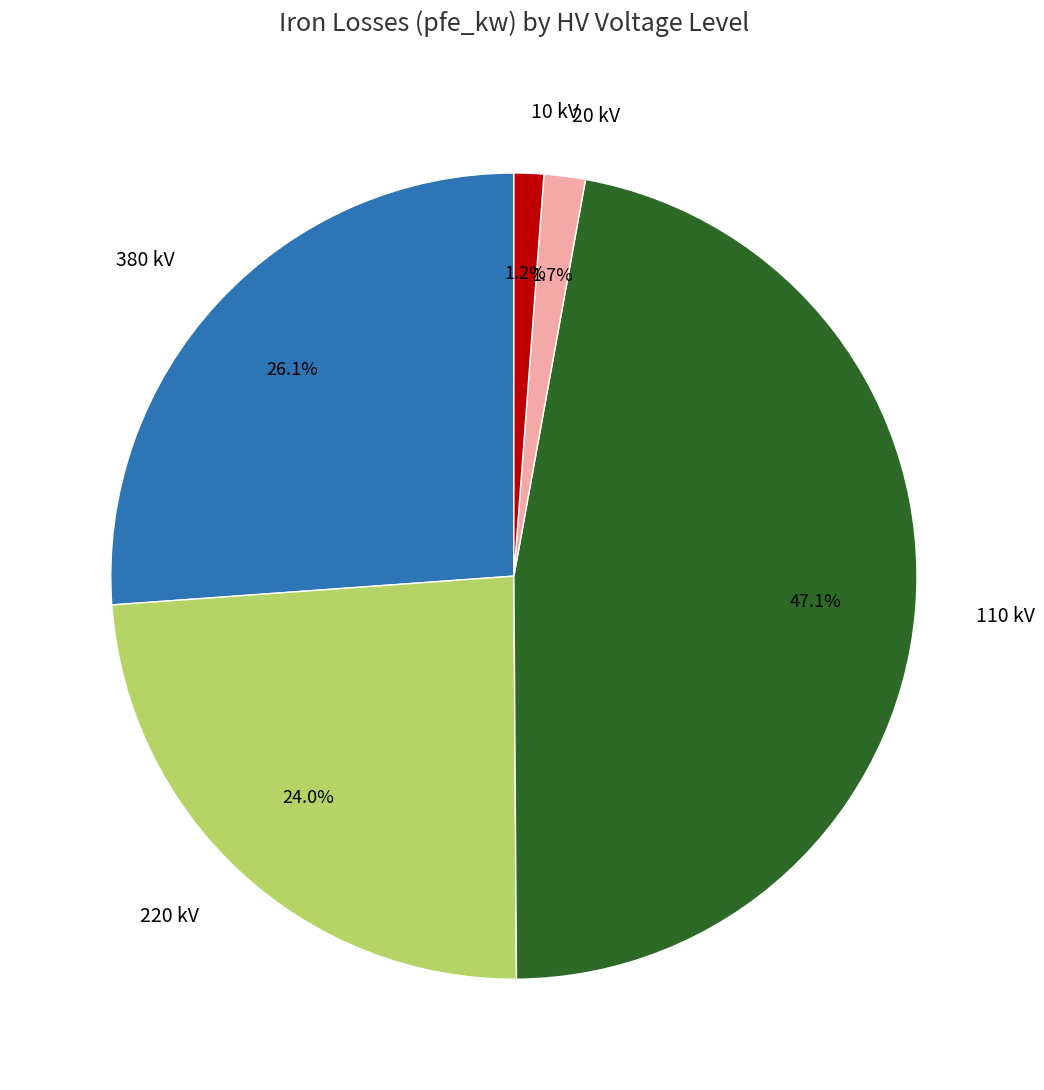

What is the largest slice in the pie chart?

110 kV